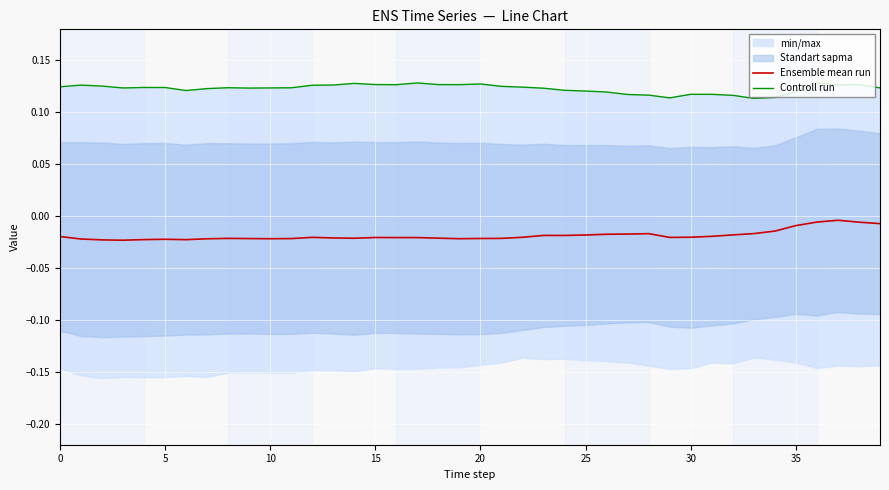

What is the difference between the highest and lowest values at 21?

0.1